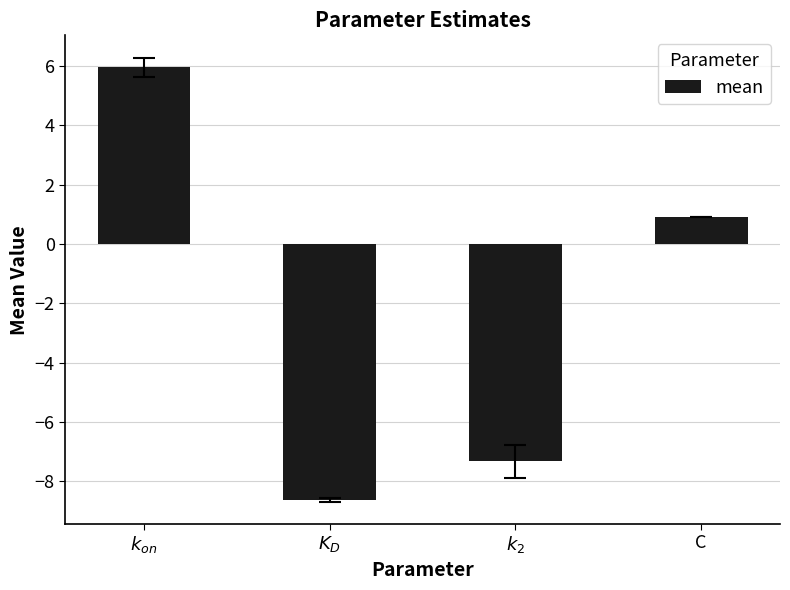

List the labels in order of value, largest first.

$k_{on}$, C, $k_2$, $K_D$